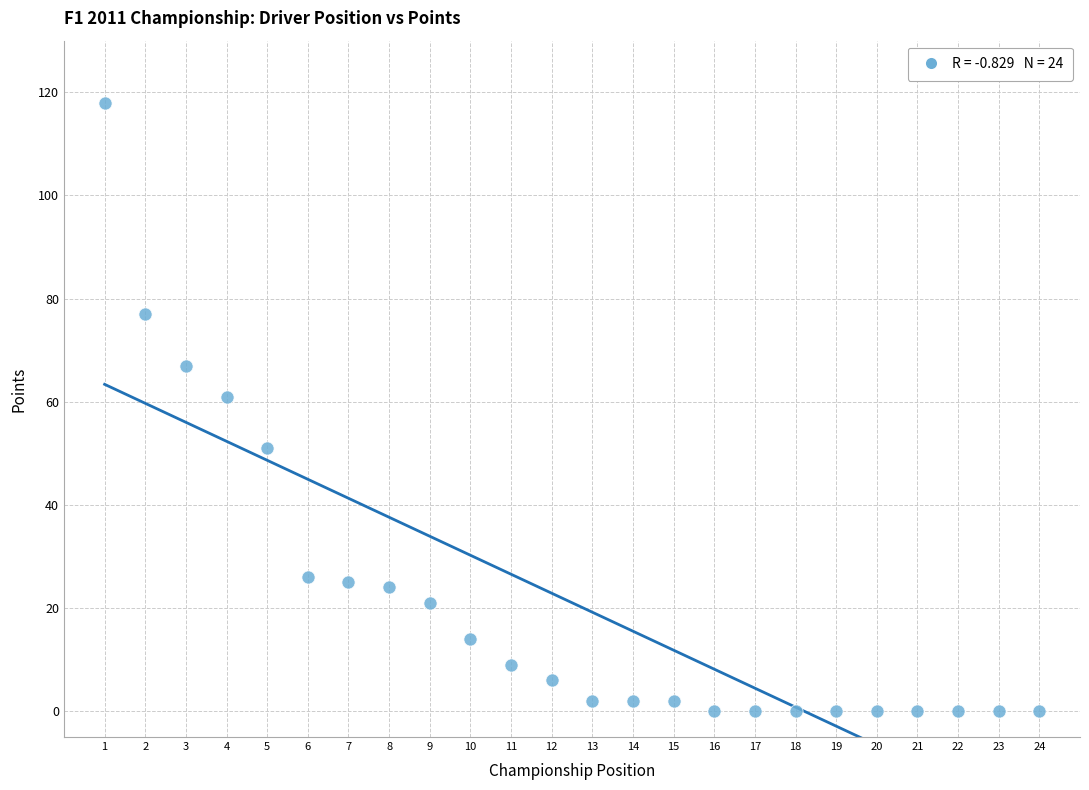

What Y value in the scatter plot is closest to 59?

61